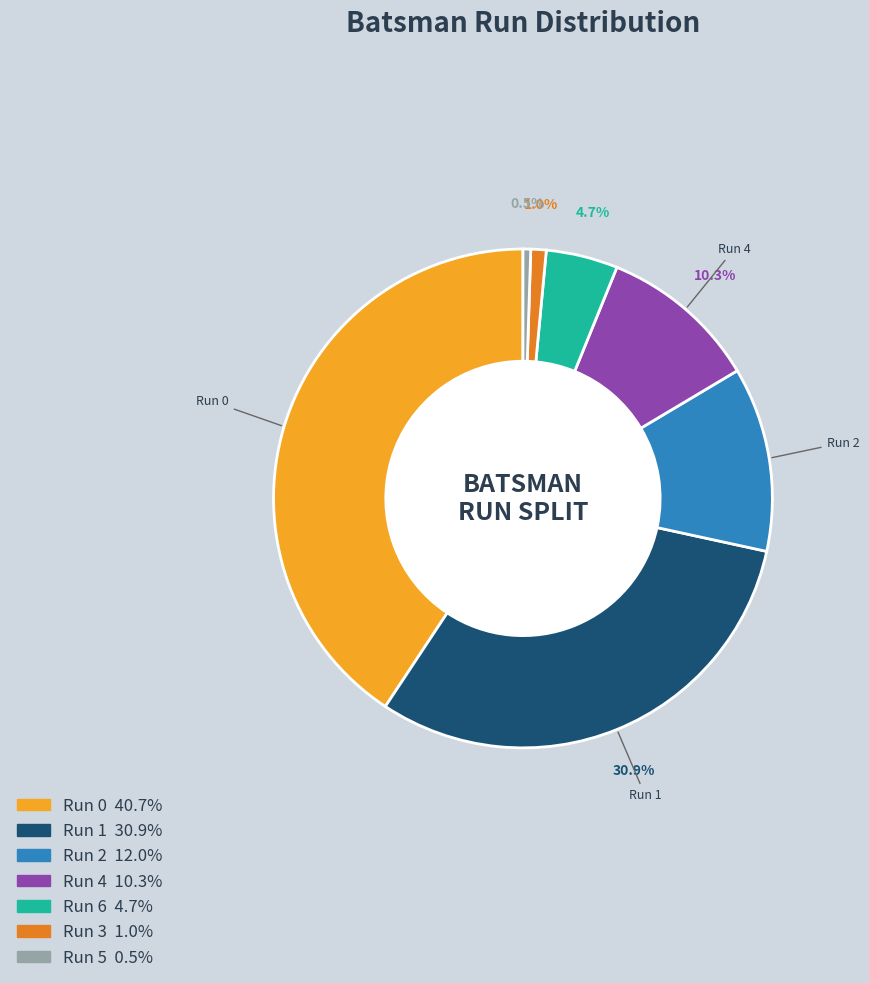

Is there a majority slice in this chart?

No